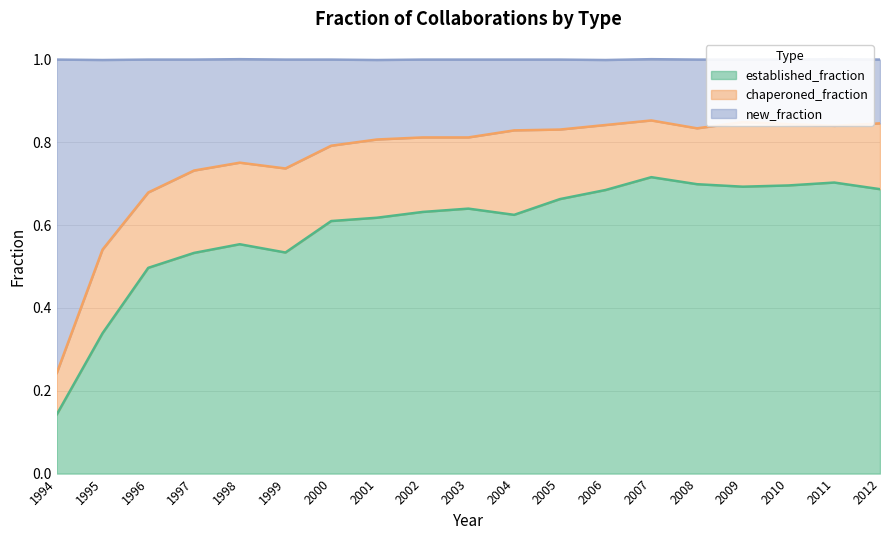

How many categories are shown in the chart?

19